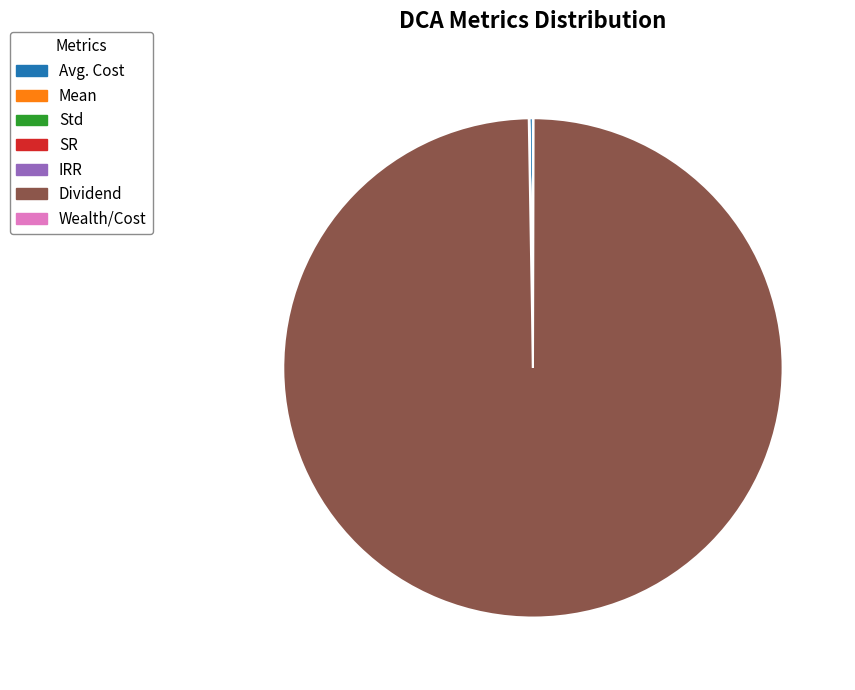

Is there a majority slice in this chart?

Yes